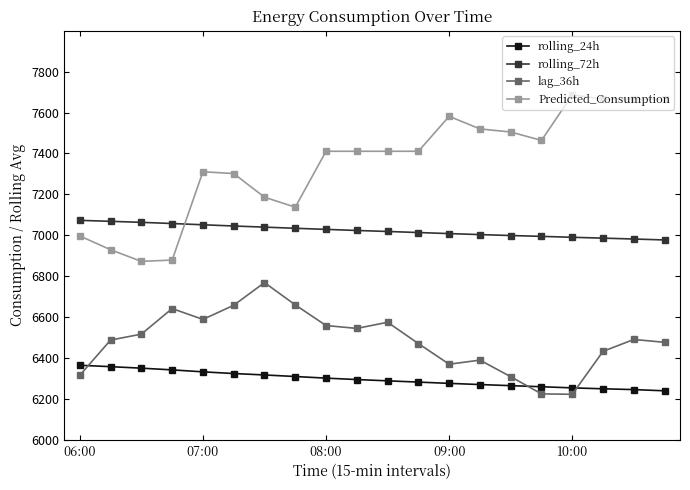

True or false: Predicted_Consumption has more than 1 interior local peaks.

True